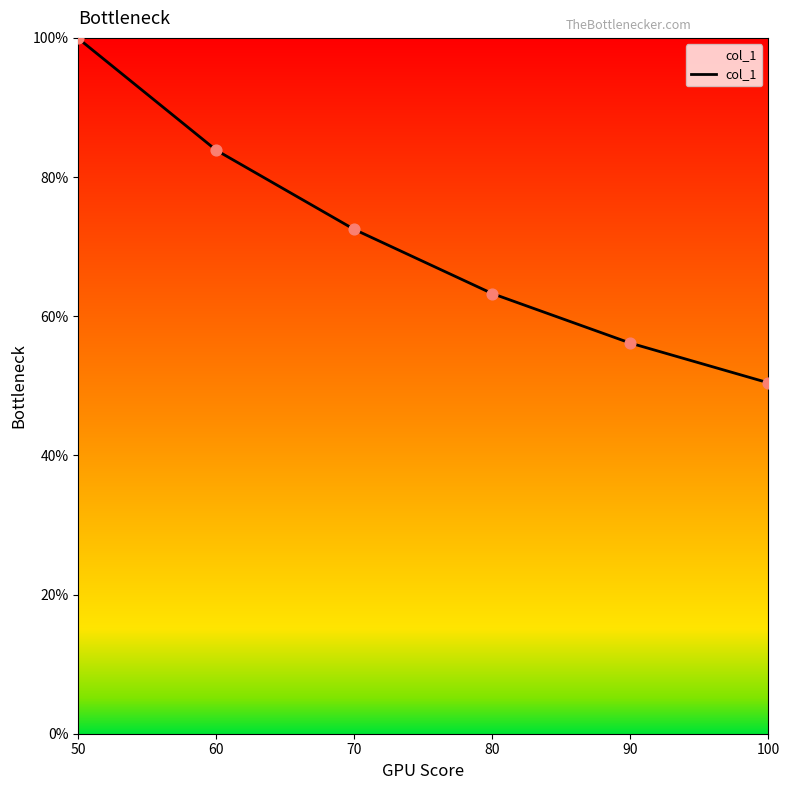

Approximately how many times larger is the value at 50 compared to 60?

1.2